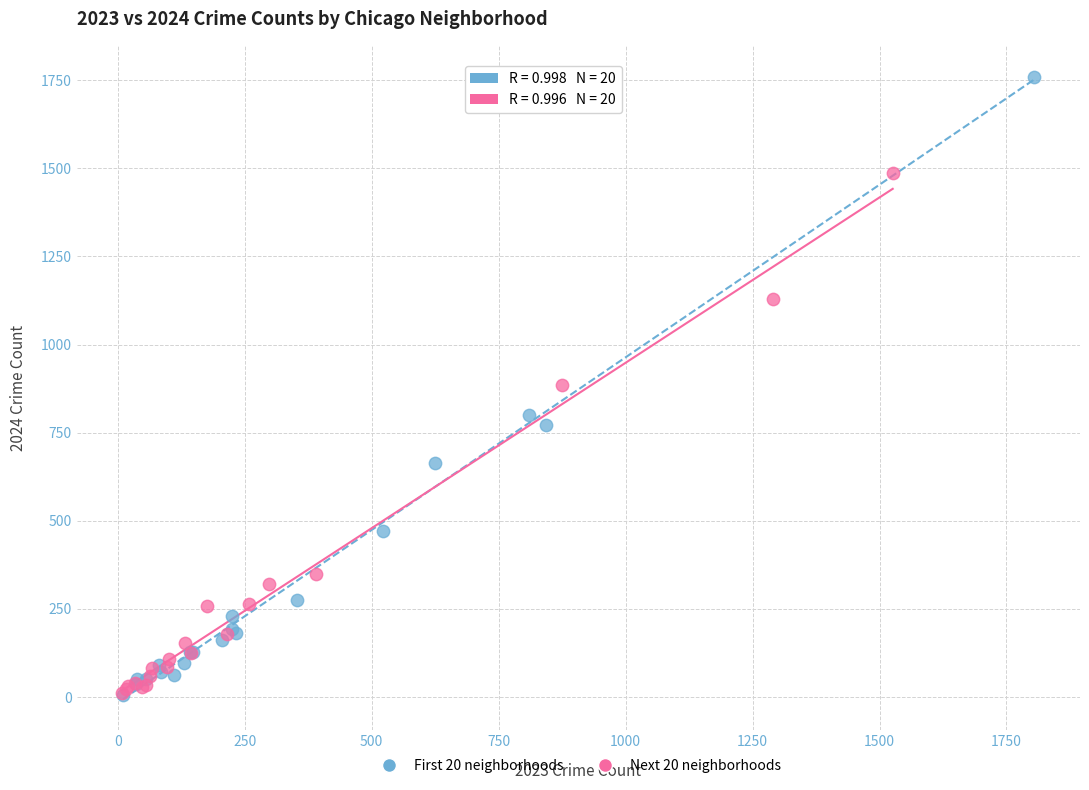

Which series has the largest Y range (max minus min)?

First 20 neighborhoods